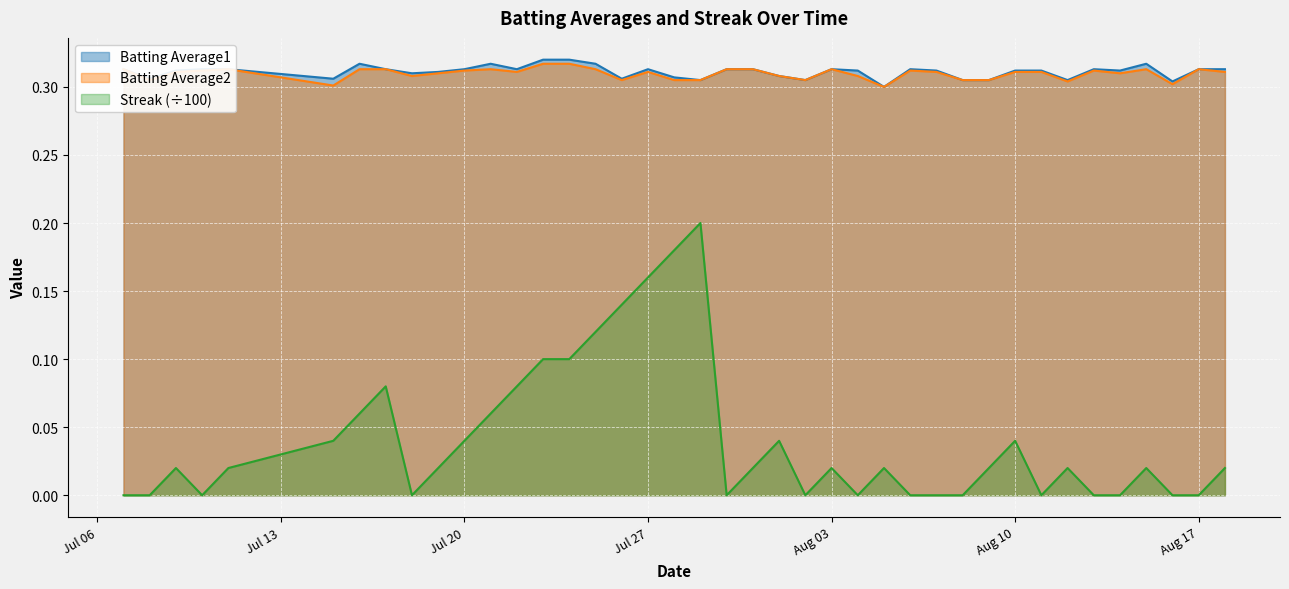

Between 2010-07-26 and 2010-08-12, which series saw the biggest shift?

Streak